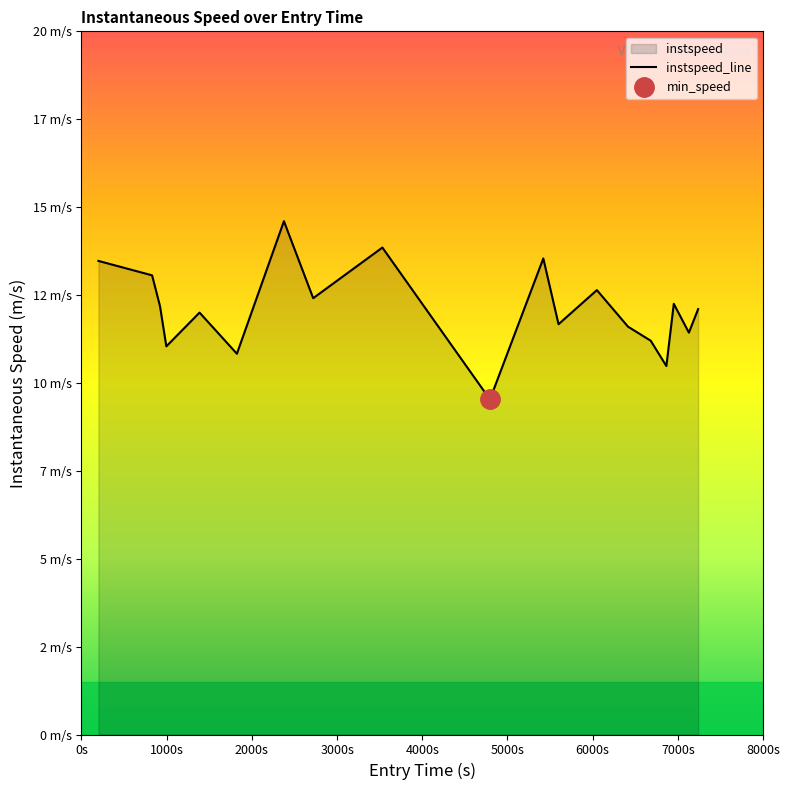

How many interior local valleys (lower than both neighbors) does the data have?

7